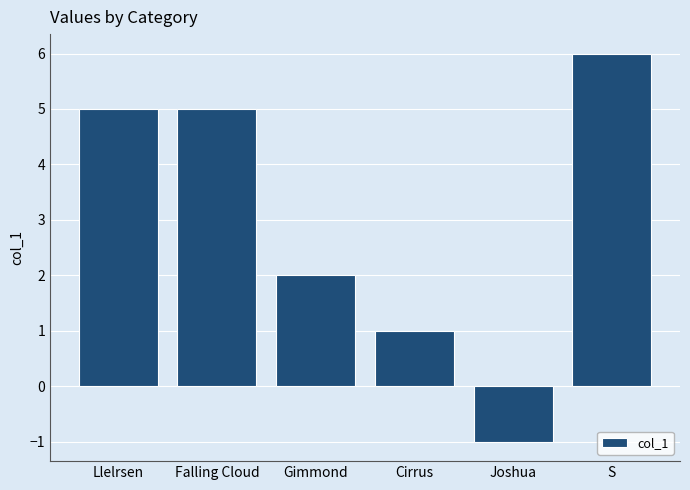

What is the label of the 4th bar from the right?

Gimmond